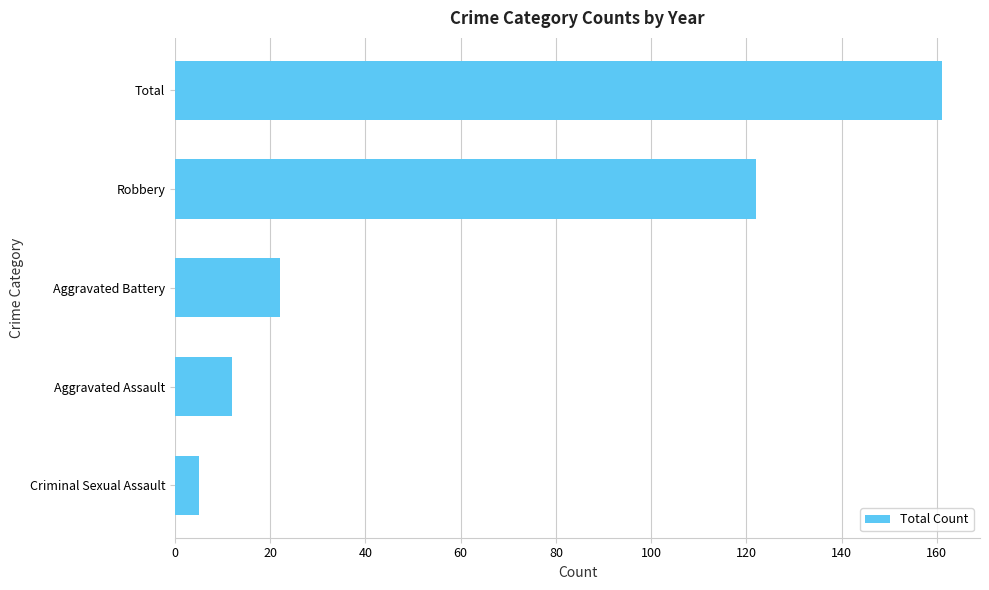

How many categories are shown in the chart?

5